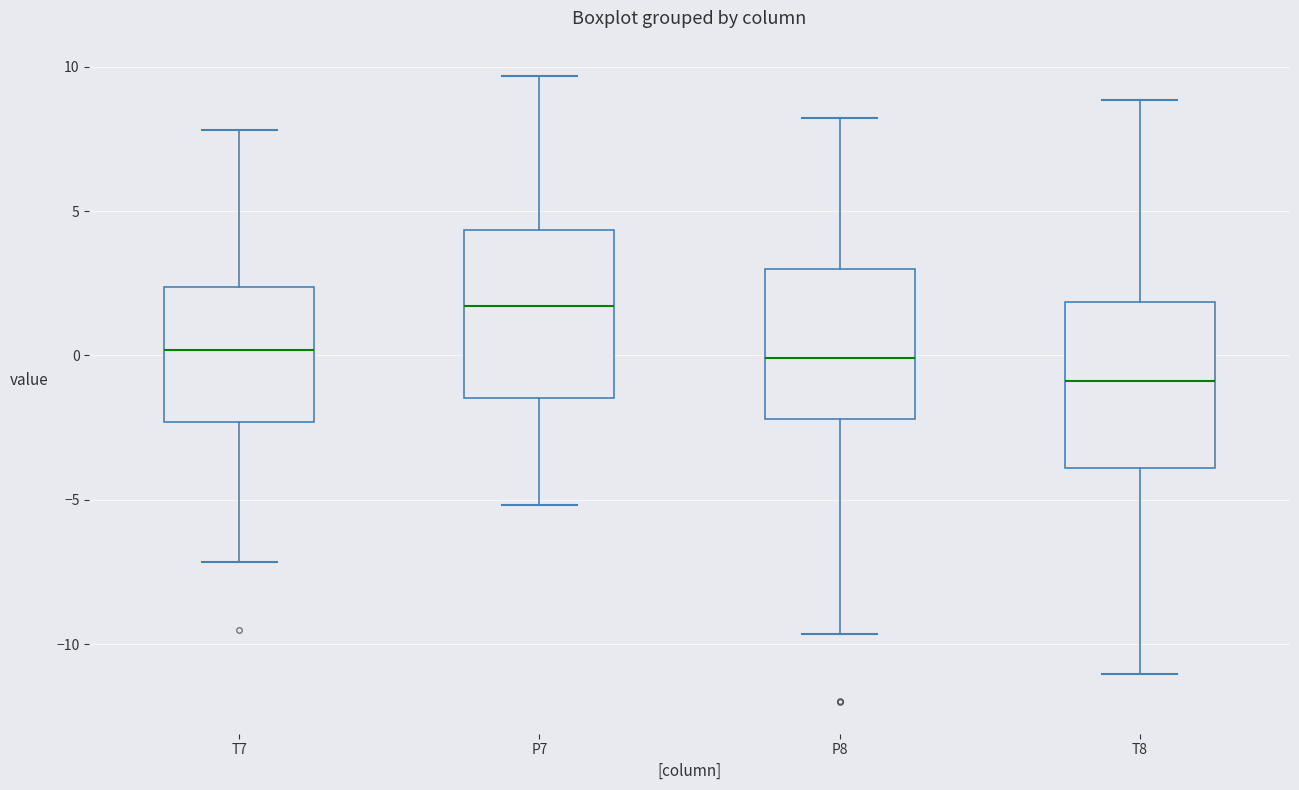

Where does the upper whisker of the box for P7 end on the y-axis? The values are not printed on the chart, so give them approximately, as read against the axis.

9.5